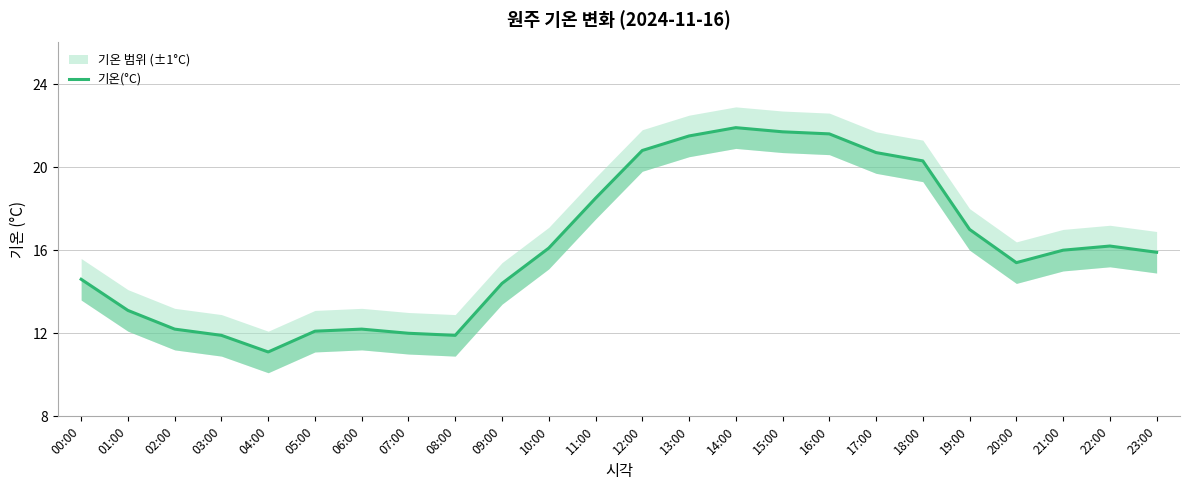

True or false: there are more than 0 points higher than both neighbors.

True